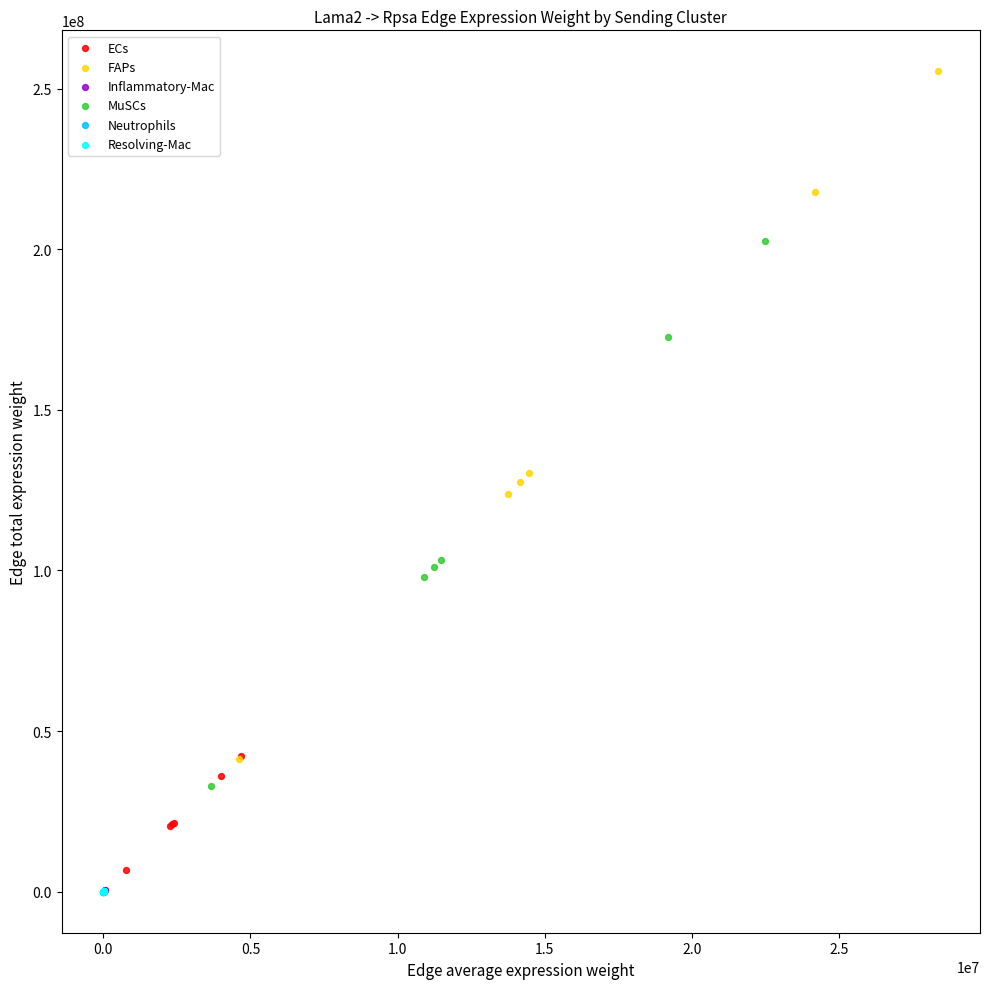

Which series has the widest spread of Y values?

FAPs